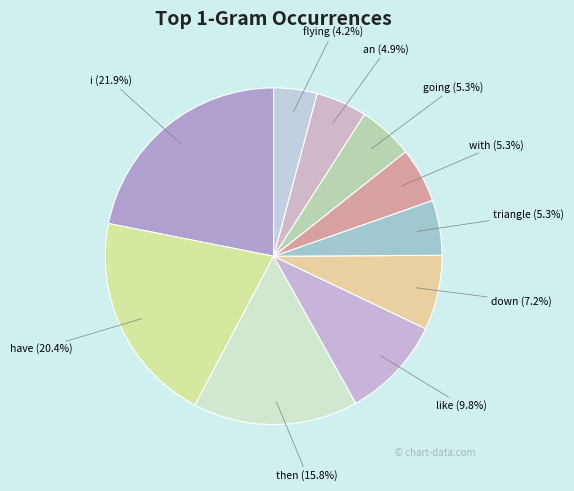

Approximately how many times larger is the value at an (4.9%) compared to then (15.8%)?

0.3